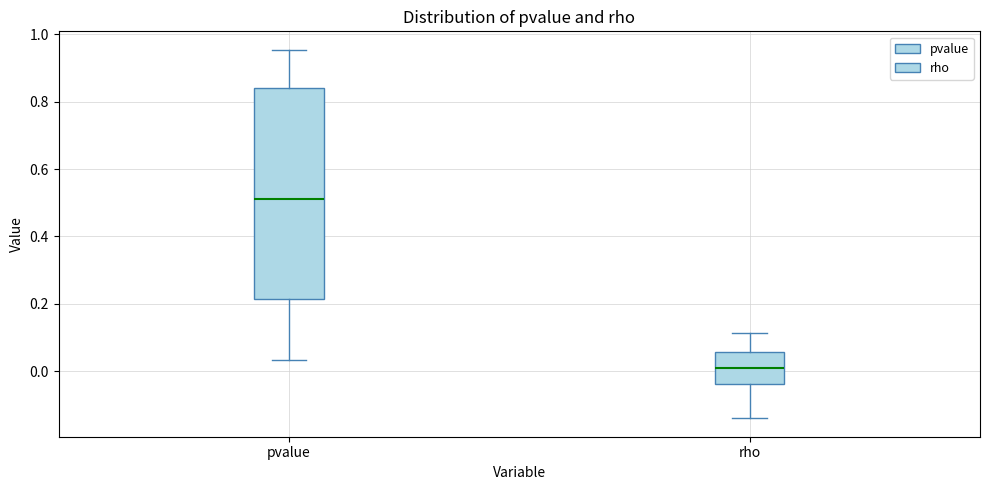

Reading left to right, transcribe this box plot: for each box, give where its median line is, the range the box spans, and where its two whiskers end, as read against the y-axis. The values are not printed on the chart, so give them approximately, as read against the axis.

pvalue: median 0.52, box 0.22 to 0.84, whiskers 0.04 to 0.96
rho: median 0.00, box -0.04 to 0.06, whiskers -0.14 to 0.12